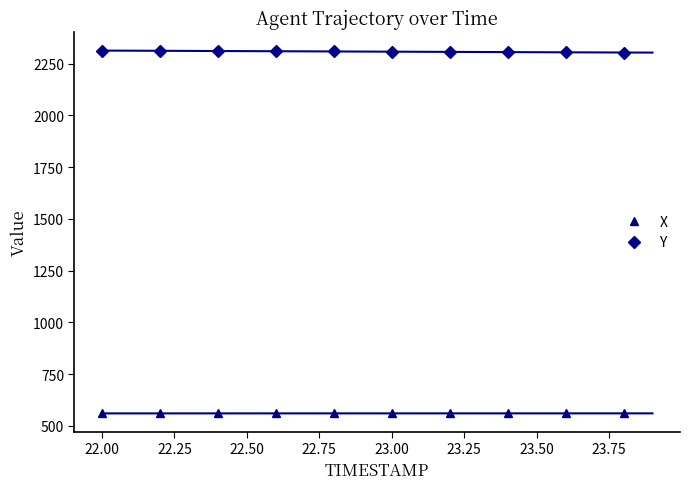

At which label does Y first exceed 2308?

22.00